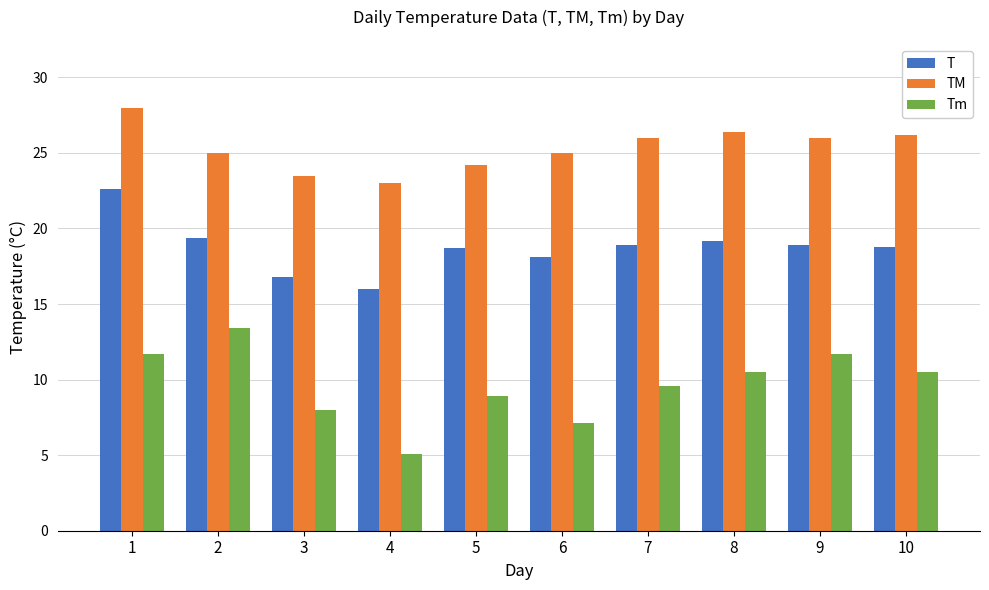

What is the maximum value shown in the chart?

28.0